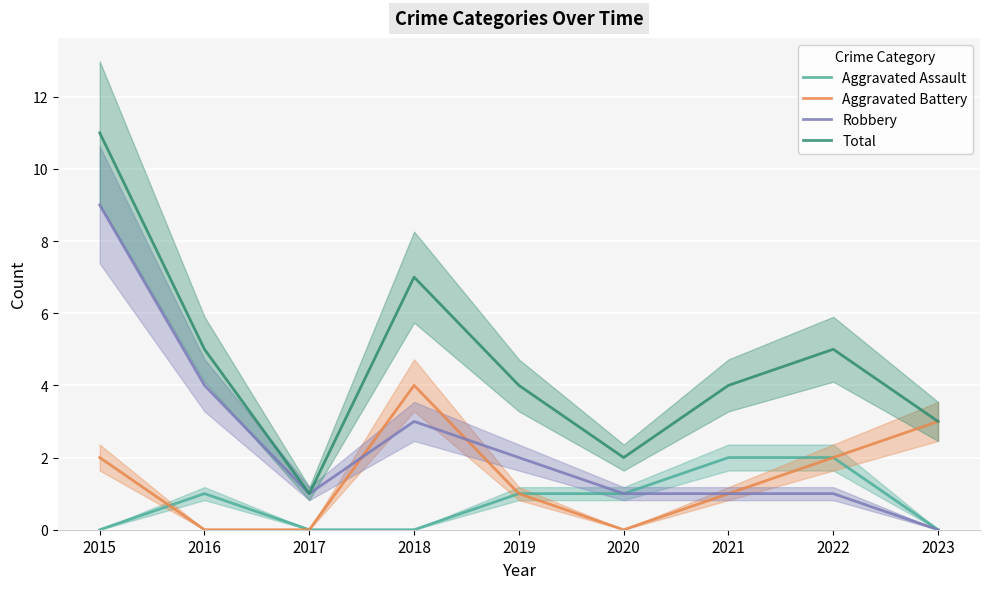

How many interior local valleys does the Total series have?

2